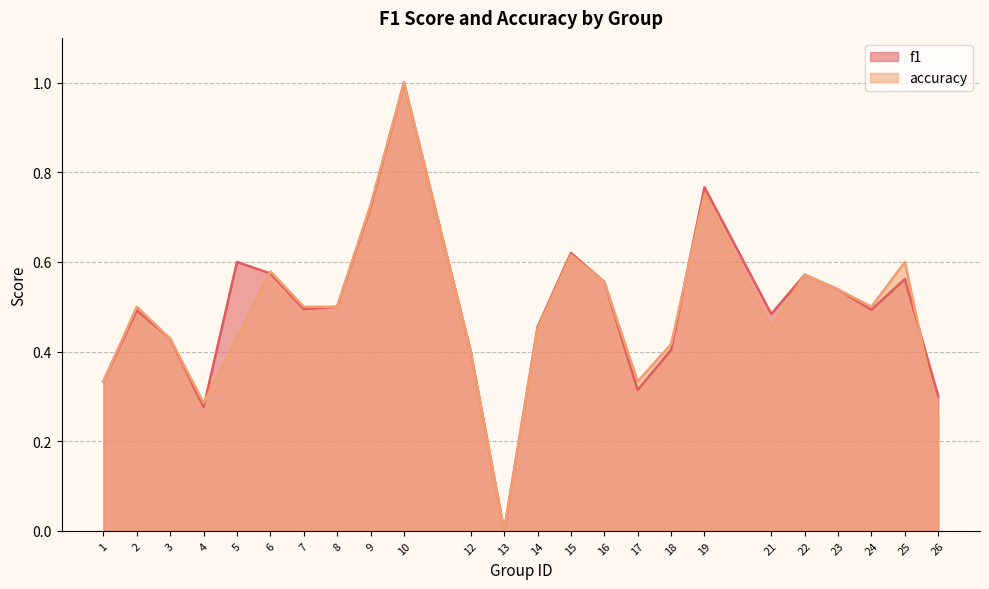

Count the accuracy values in the range 0 to 1.

24